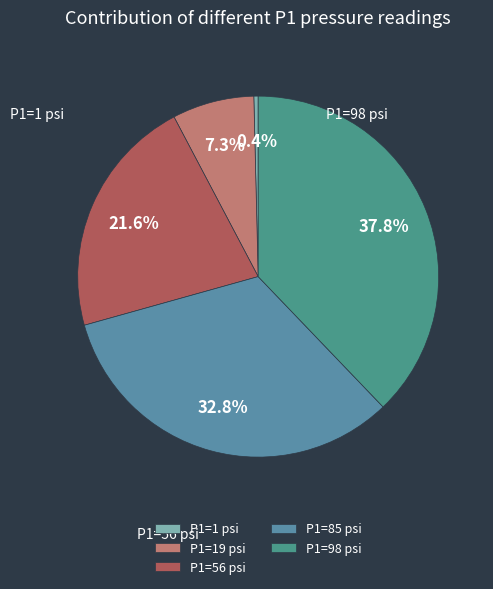

How many slices are in this pie chart?

5